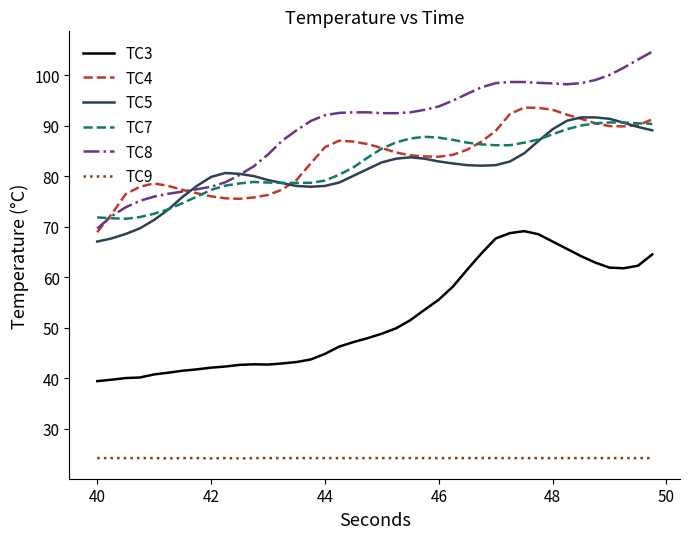

True or false: TC3 and TC7 intersect in this chart.

False